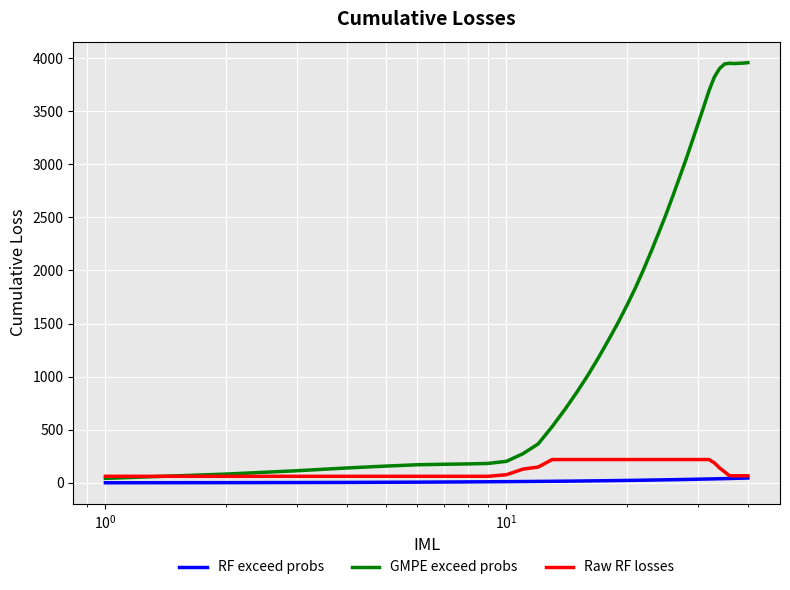

List the series in order of their peak value, lowest first.

RF exceed probs, Raw RF losses, GMPE exceed probs